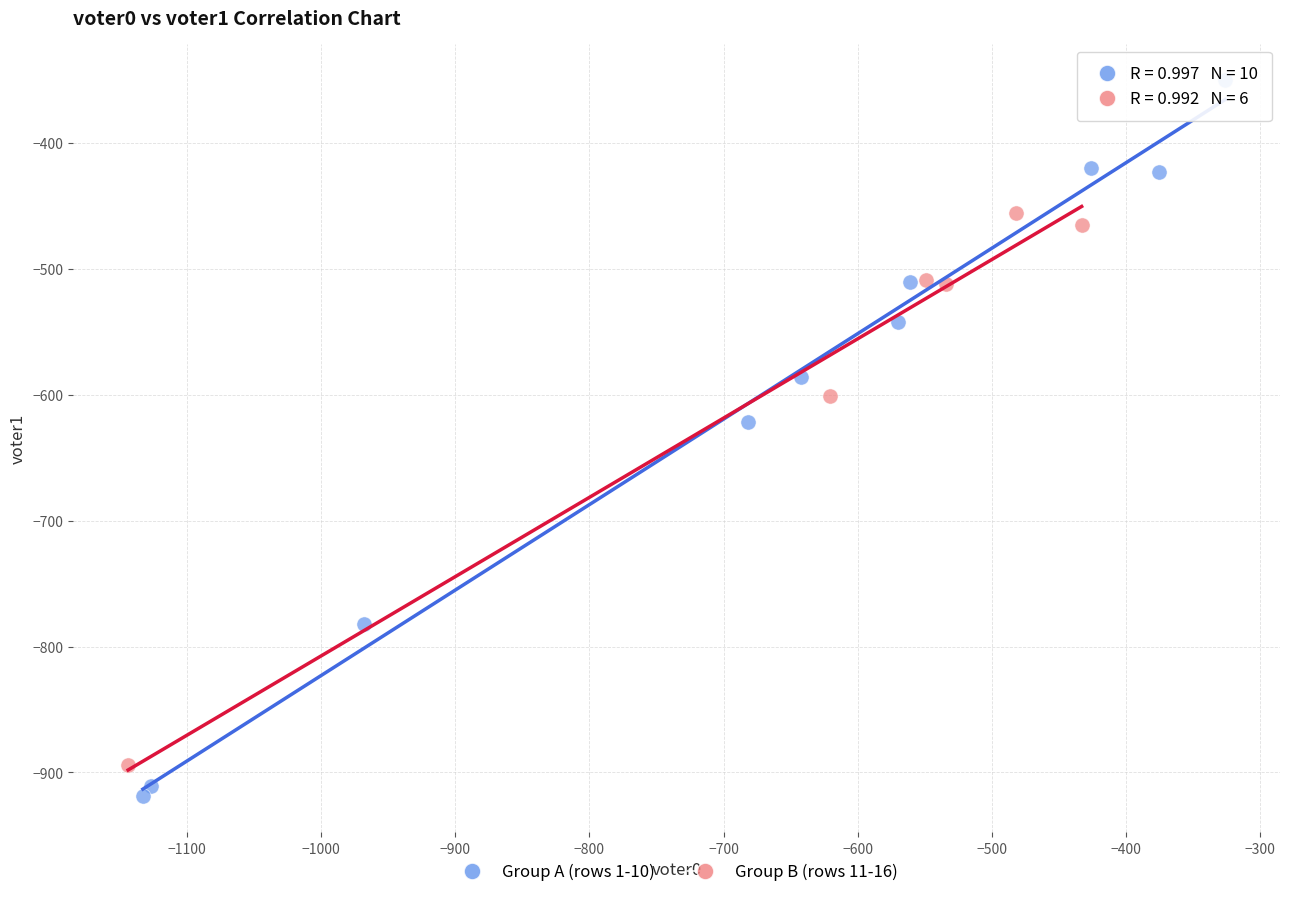

Which series contains the highest Y value?

Group A (rows 1-10)